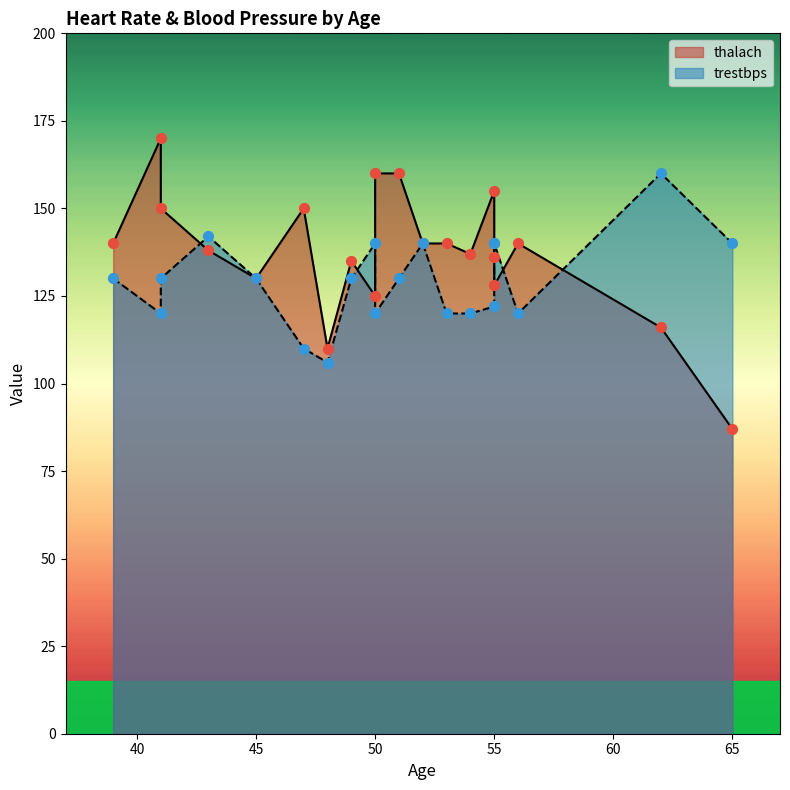

Which series has the widest spread of Y values?

thalach